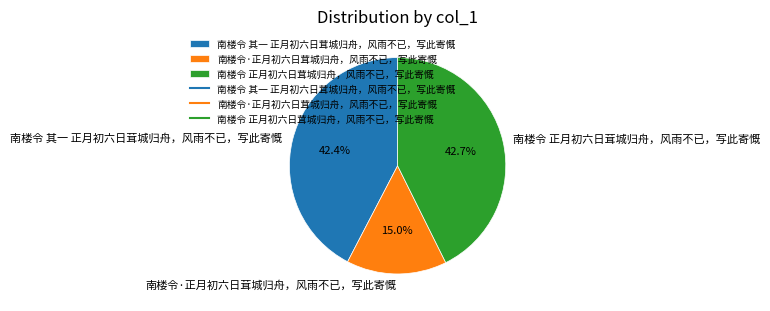

True or false: 南楼令·正月初六日茸城归舟，风雨不已，写此寄慨 accounts for 1% of the total.

False